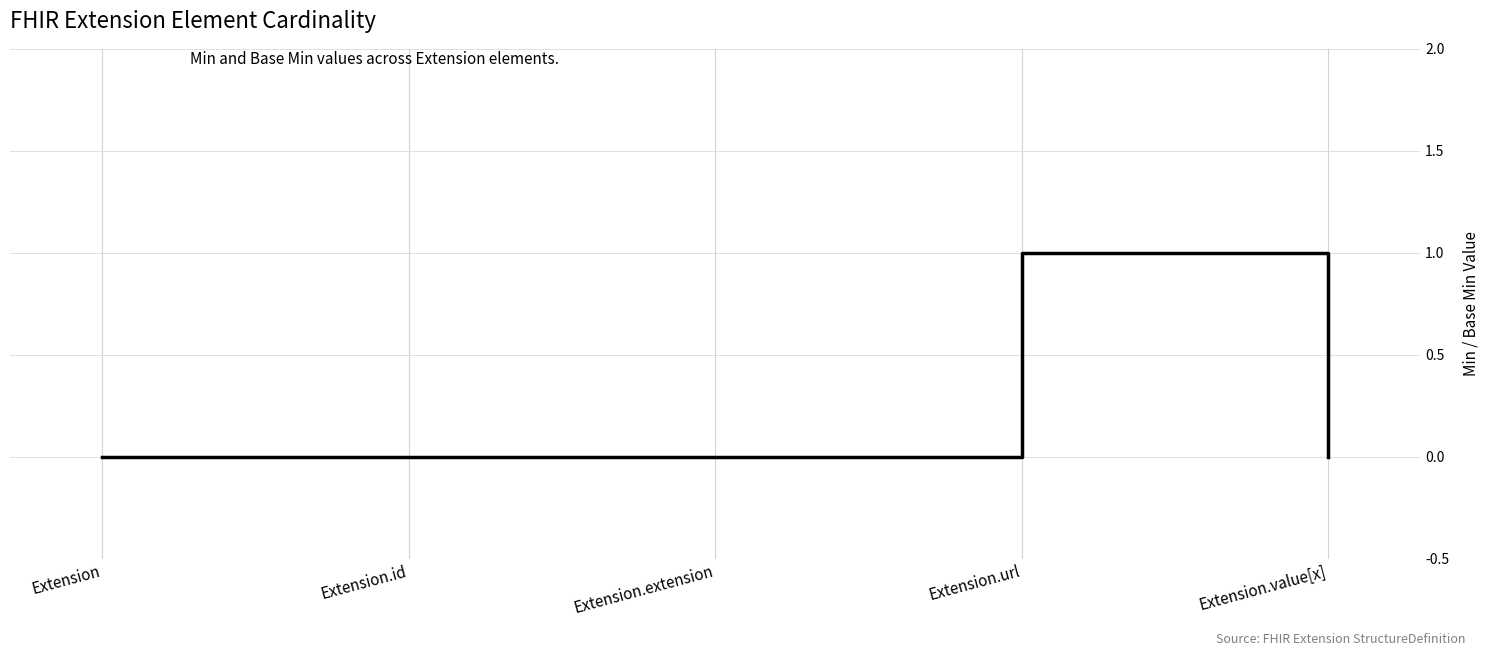

How many series are shown in this chart?

1